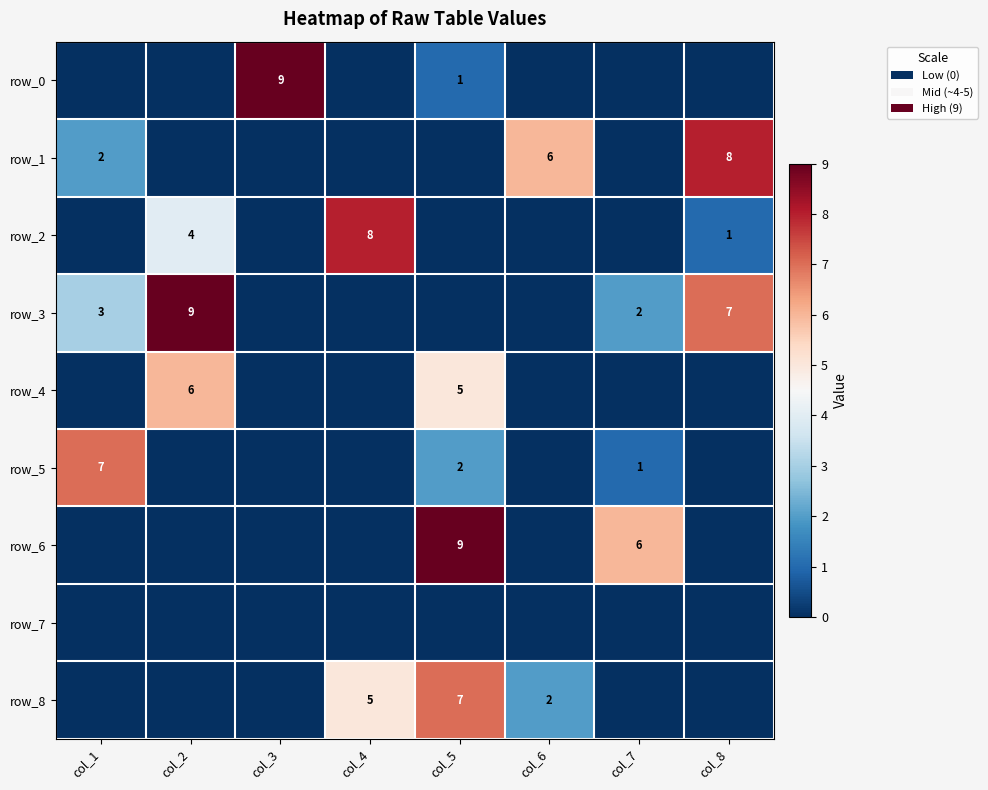

Reading left to right, list all the values displayed in this chart.

row_0: 0	0	9	0	1	0	0	0
row_1: 2	0	0	0	0	6	0	8
row_2: 0	4	0	8	0	0	0	1
row_3: 3	9	0	0	0	0	2	7
row_4: 0	6	0	0	5	0	0	0
row_5: 7	0	0	0	2	0	1	0
row_6: 0	0	0	0	9	0	6	0
row_7: 0	0	0	0	0	0	0	0
row_8: 0	0	0	5	7	2	0	0